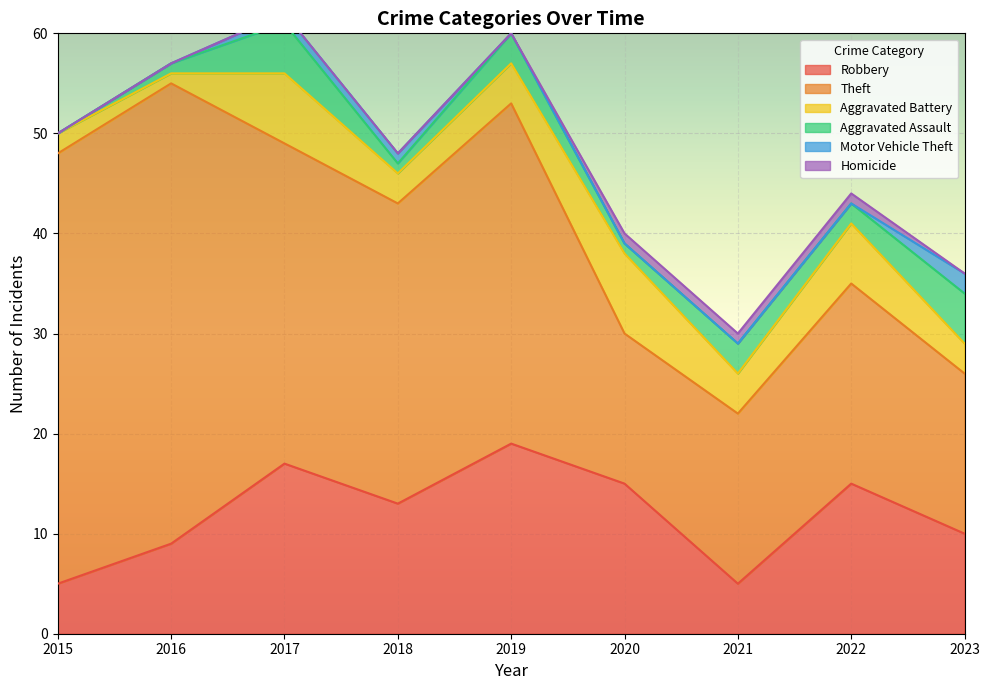

Reading left to right, what are all the values shown in this chart?

Robbery: 5	9	17	13	19	15	5	15	10
Theft: 43	46	32	30	34	15	17	20	16
Aggravated Battery: 2	1	7	3	4	8	4	6	3
Aggravated Assault: 0	1	5	1	3	1	3	2	5
Motor Vehicle Theft: 0	0	1	1	0	0	0	0	2
Homicide: 0	0	0	0	0	1	1	1	0